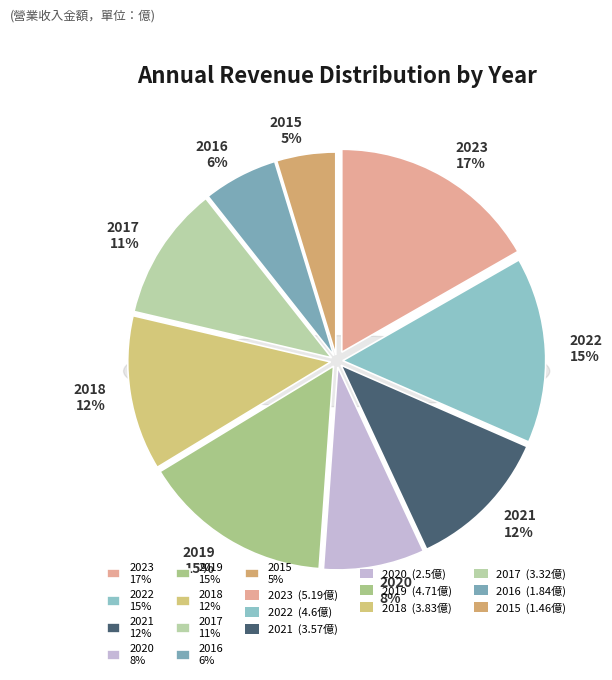

Which slice is the smallest?

2015